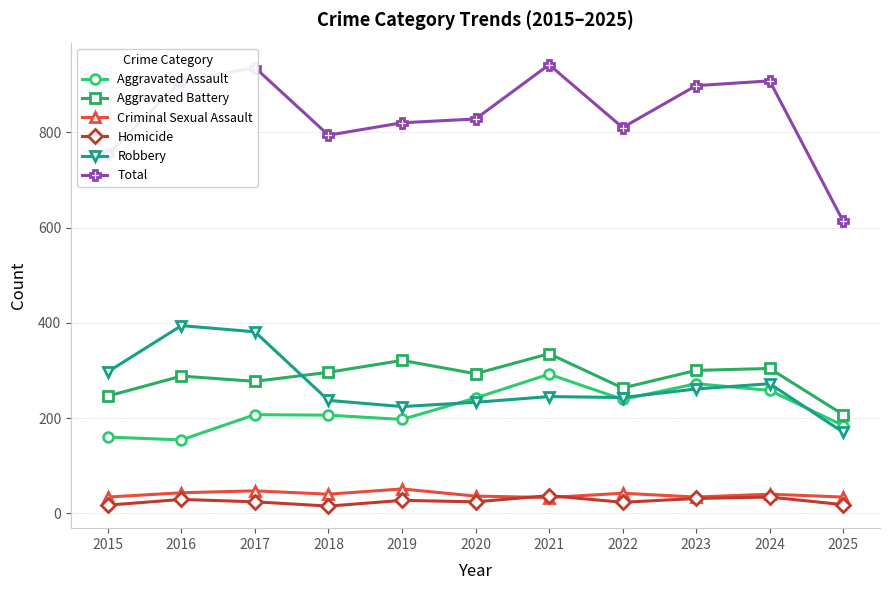

After their last crossing, which series has the higher values: Aggravated Battery or Robbery?

Aggravated Battery